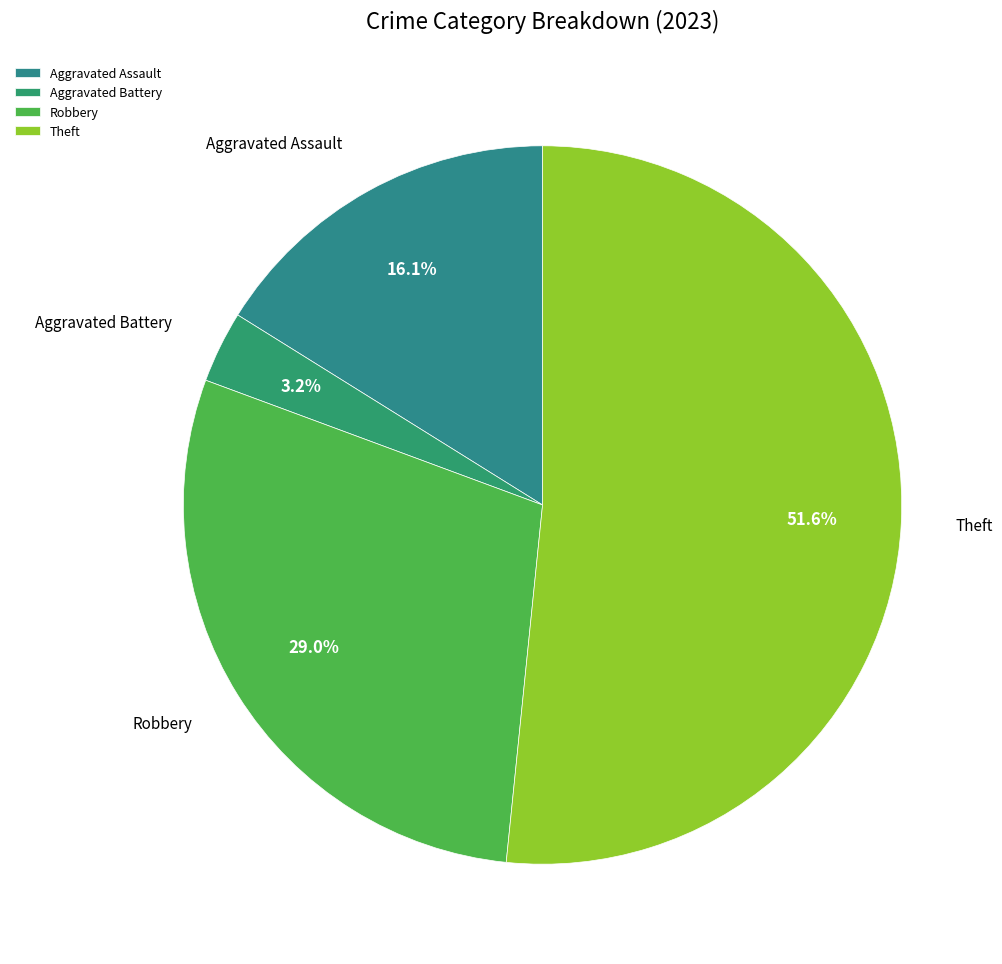

What percentage is the Aggravated Assault slice, to the nearest percent?

16%